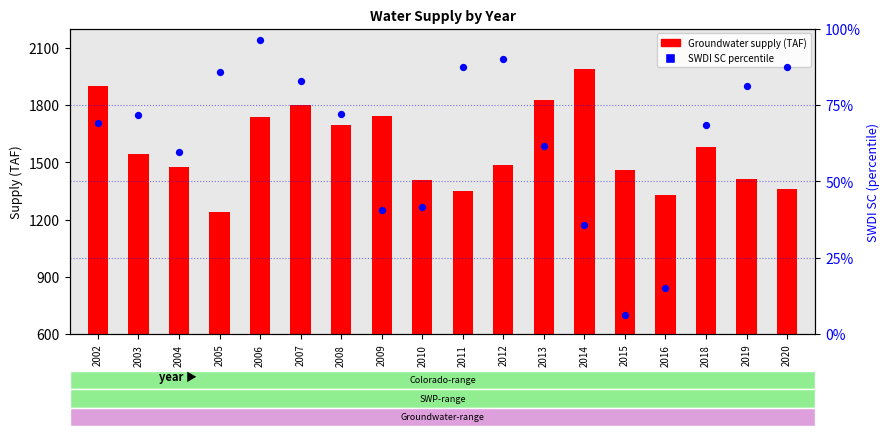

At how many categories does at least one series exceed 1171?

4